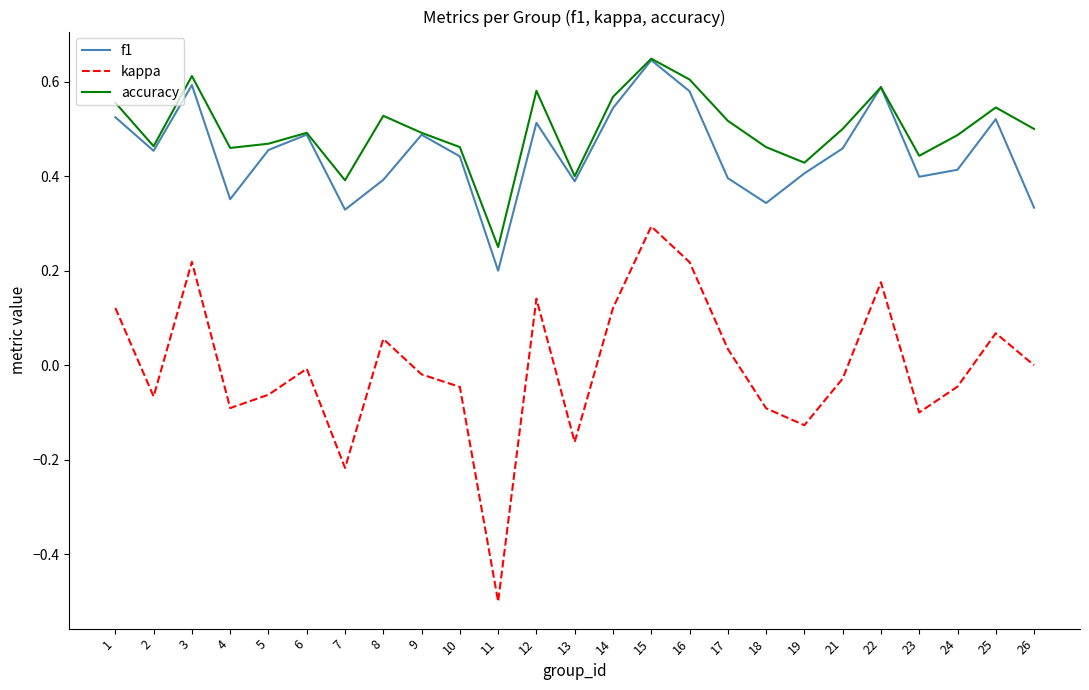

The value of kappa at 12 is 0.2. True or false?

False